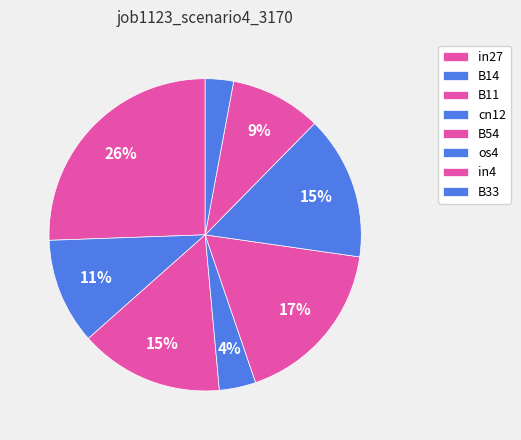

What is the total percentage of B33 and os4?

17.8%